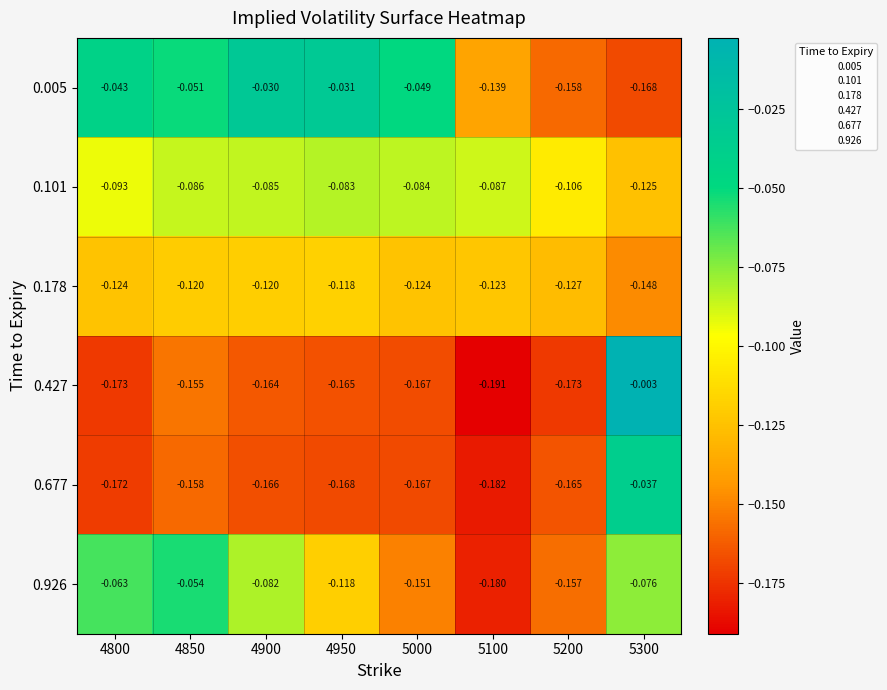

What is the total value across all series at 4900?

-0.6